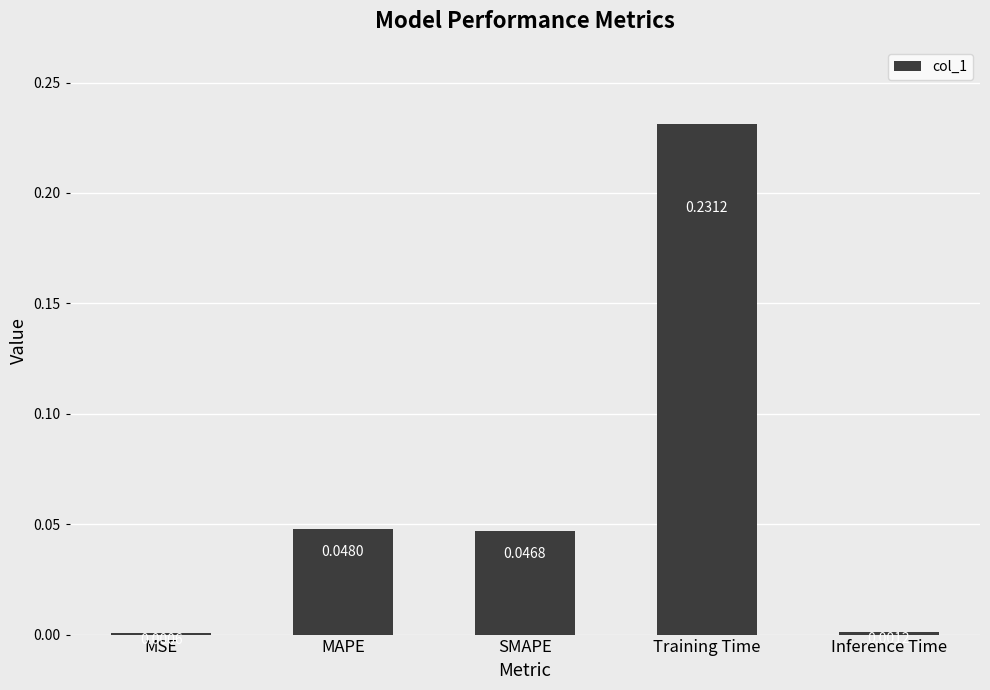

At which label is the value closest to 0?

MSE